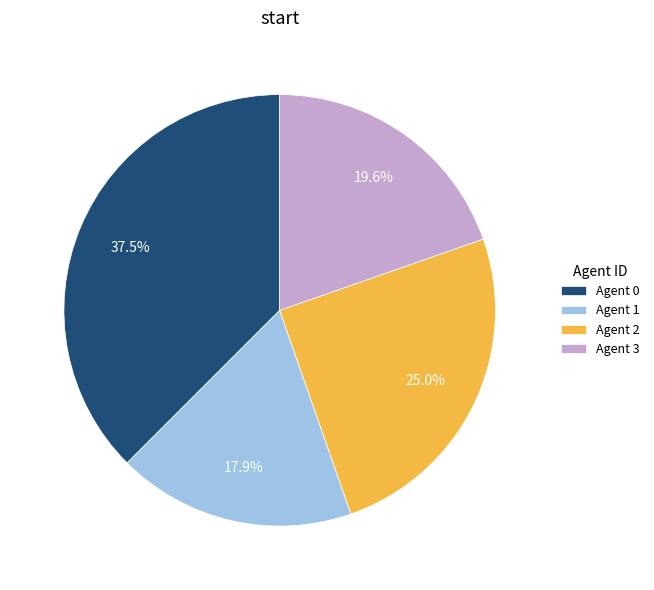

Rank the categories by value from lowest to highest.

Agent 1, Agent 3, Agent 2, Agent 0